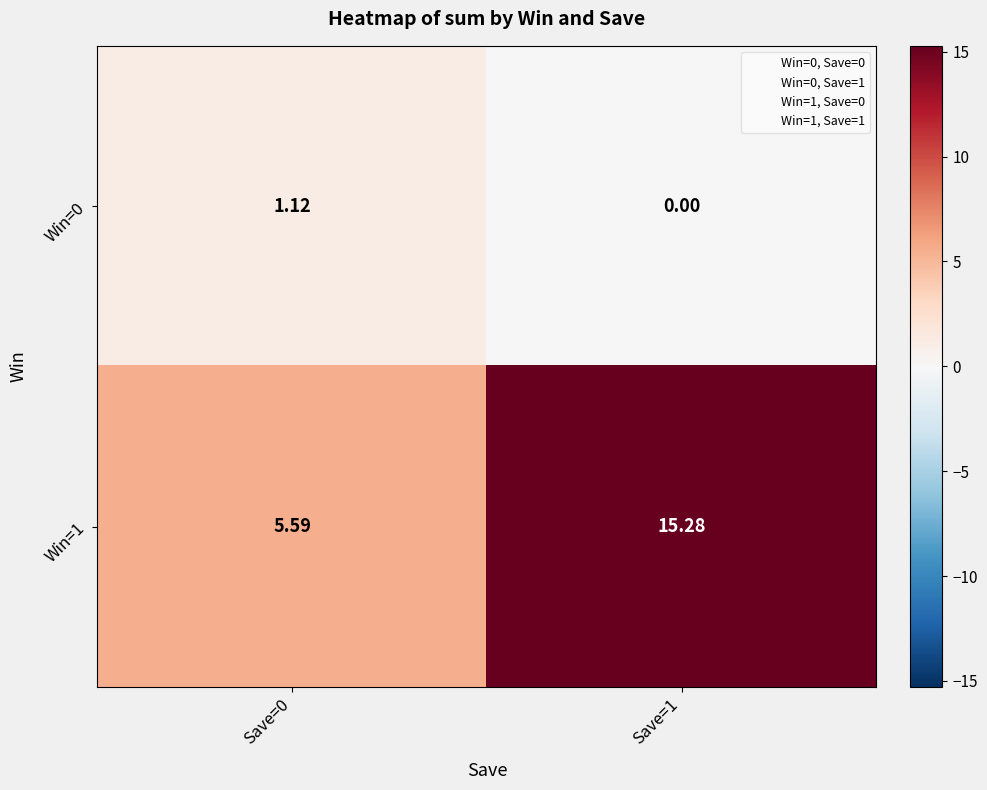

Is the value of Win=0 at Save=1 greater than the value of Win=1 at Save=0?

No